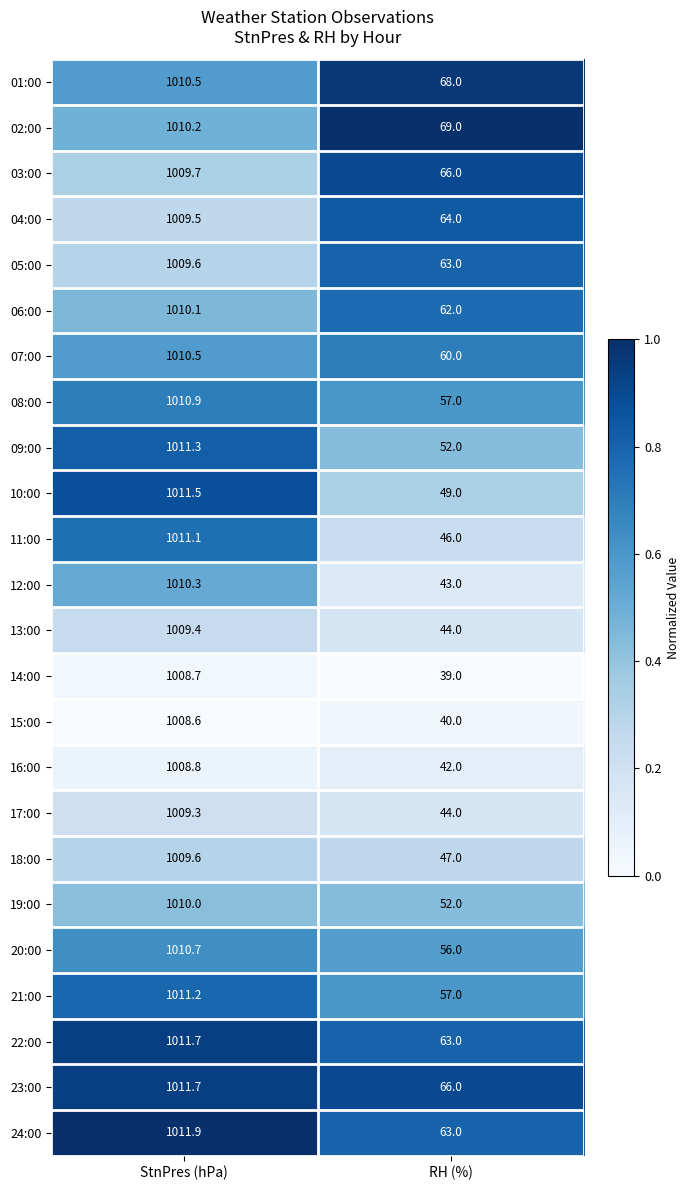

The value of 06:00 at StnPres (hPa) is 1717.8. True or false?

False